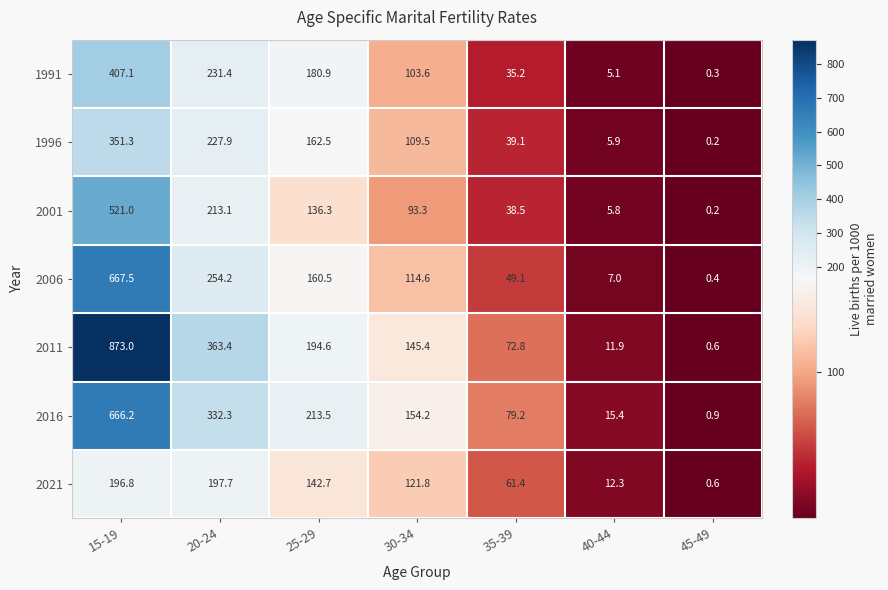

How many data points in 1991 are above 103?

4